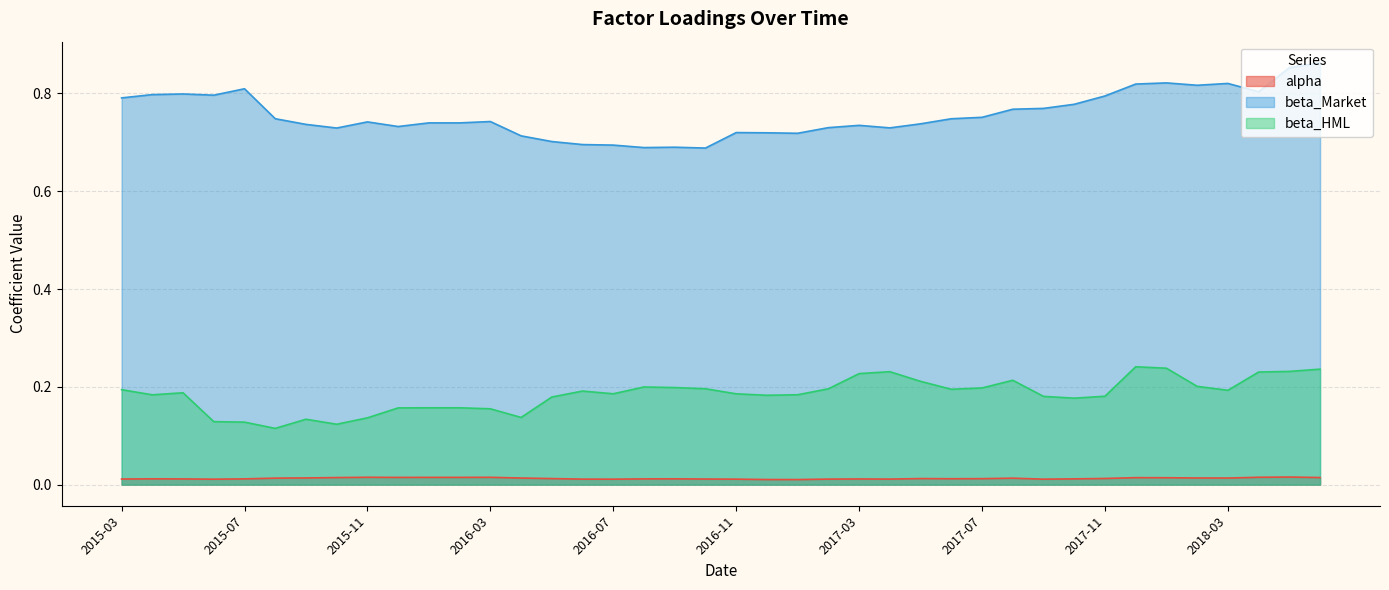

Rank the series by their maximum value, from lowest to highest.

alpha, beta_HML, beta_Market